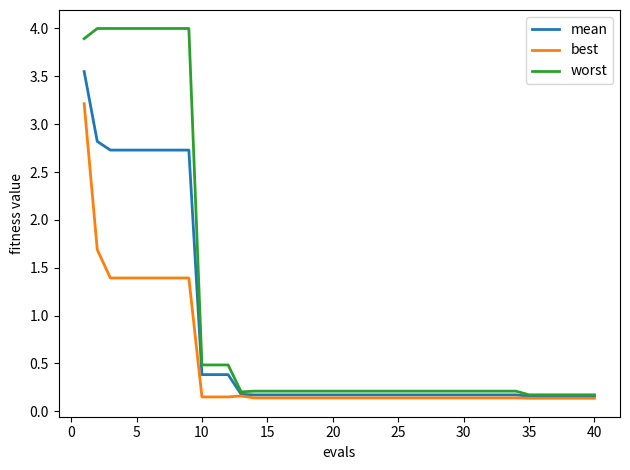

What is the maximum value shown in the chart?

4.0